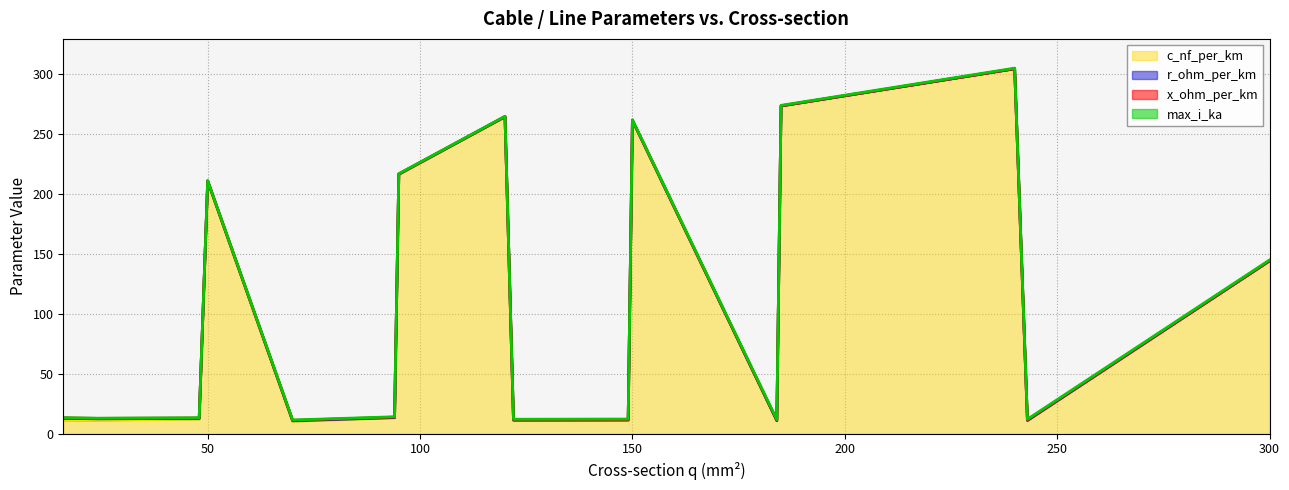

Between 24 and 300, which series saw the biggest shift?

c_nf_per_km